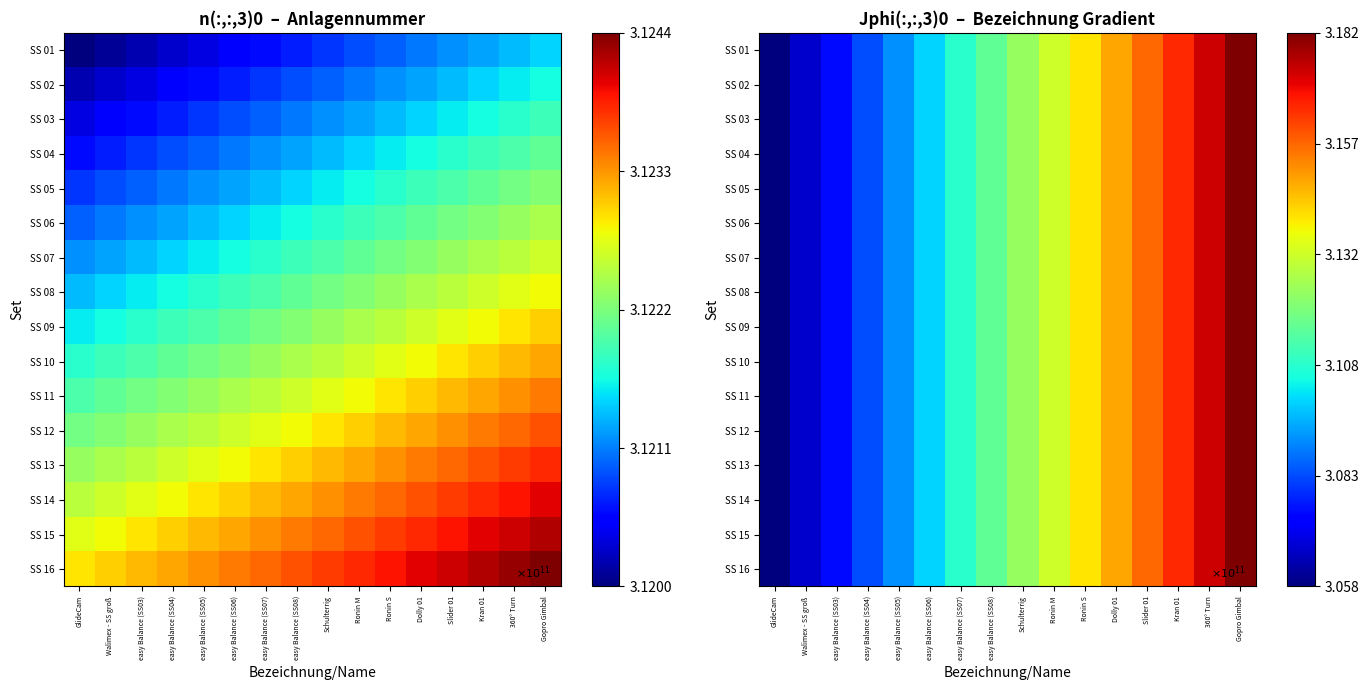

The value of SS 16 at Dolly 01 is 314912691696.1. True or false?

True